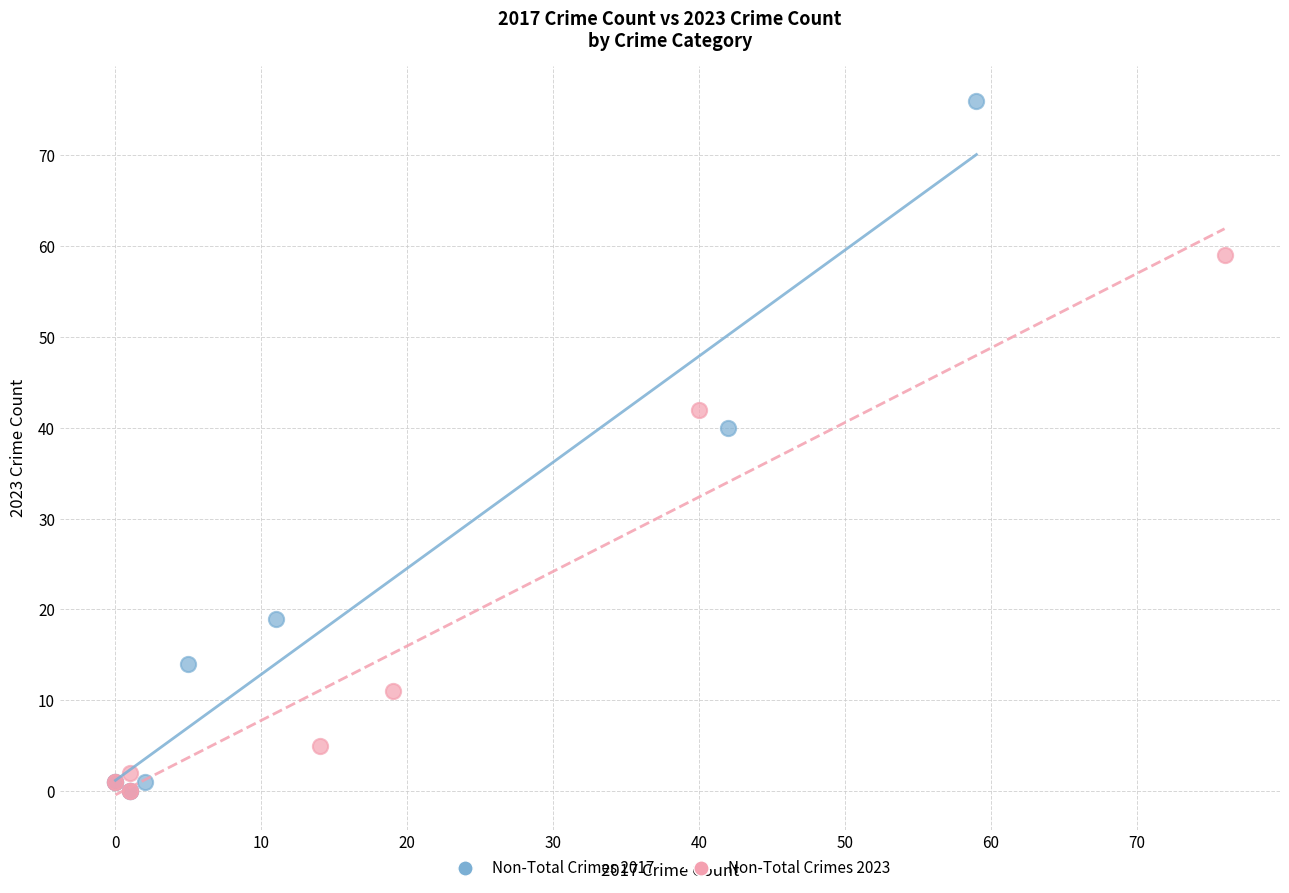

Which series reaches the maximum Y coordinate?

Non-Total Crimes 2017